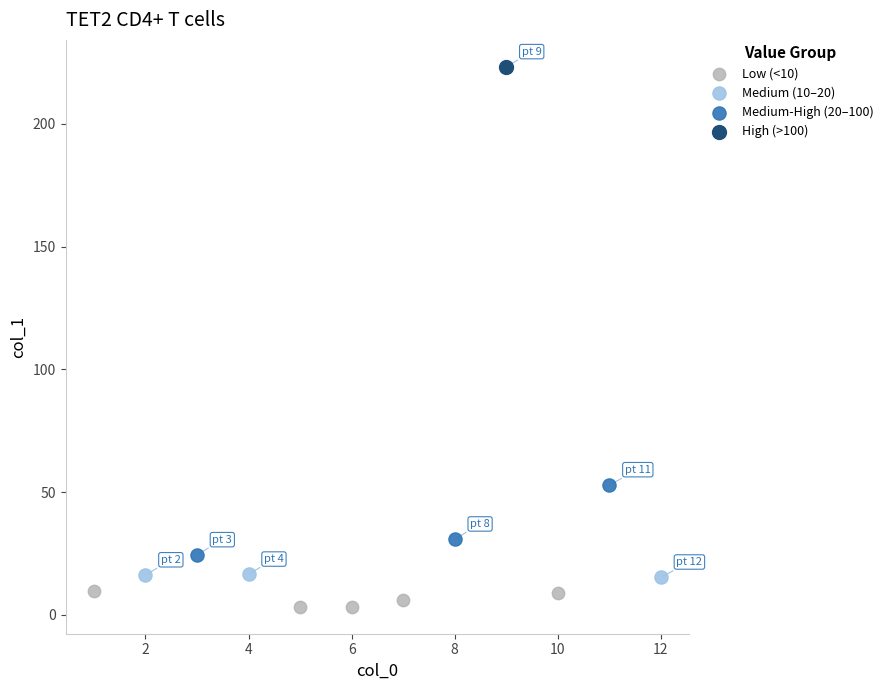

Which series reaches the minimum Y coordinate?

Low (<10)